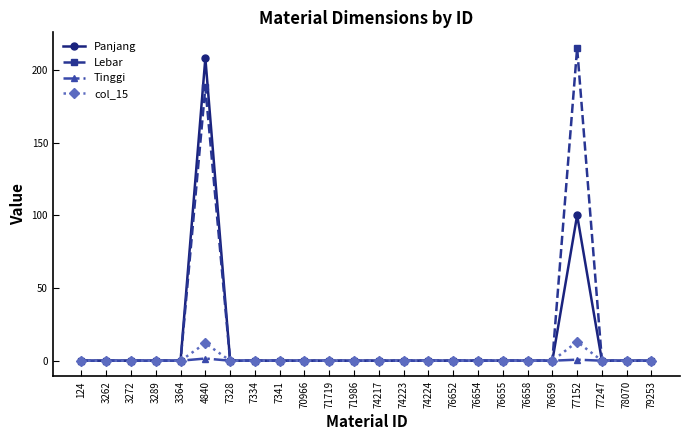

What is the maximum value for col_15?

13.0